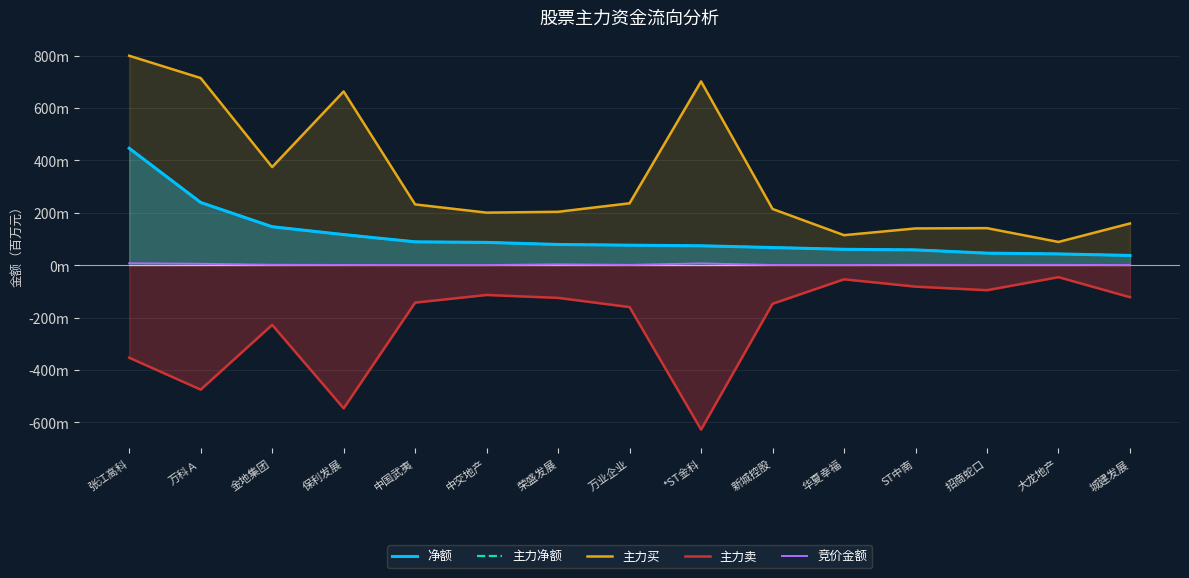

Reading left to right, list all the values displayed in this chart.

净额: 446.6	239.5	146.9	116.8	89.2	87.0	79.1	76.4	74.1	67.4	60.7	58.4	46.0	43.0	37.1
主力净额: 446.6	239.5	146.9	116.8	89.2	87.0	79.1	76.4	74.1	67.4	60.7	58.4	46.0	43.0	37.1
主力买: 800.0	714.8	374.8	663.6	232.1	200.7	204.0	236.4	702.0	214.8	114.6	140.4	141.5	88.8	159.3
主力卖: -353.4	-475.3	-227.9	-546.7	-142.9	-113.7	-124.9	-160.0	-628.0	-147.3	-54.0	-81.9	-95.5	-45.7	-122.2
竞价金额: 7.3	5.4	1.5	0.8	0.5	0.3	3.2	1.1	6.8	0.8	0.5	1.4	0.9	1.1	0.5